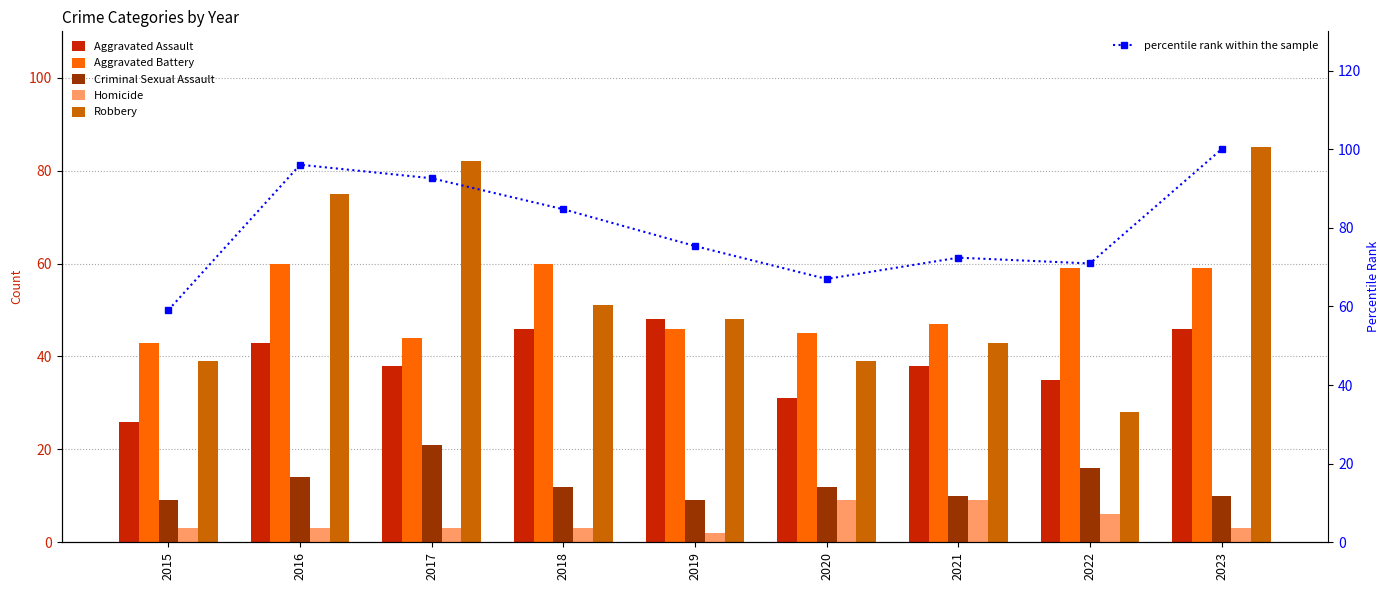

Which category has the highest value in the Homicide series?

2020